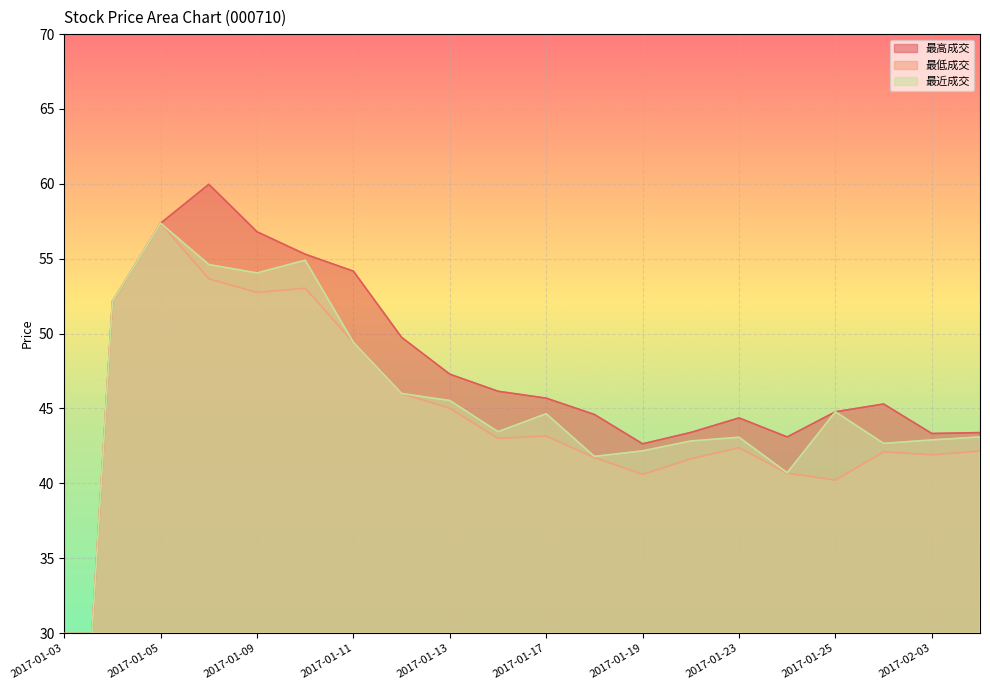

Which series changed the most between 2017-01-11 and 2017-01-18?

最高成交